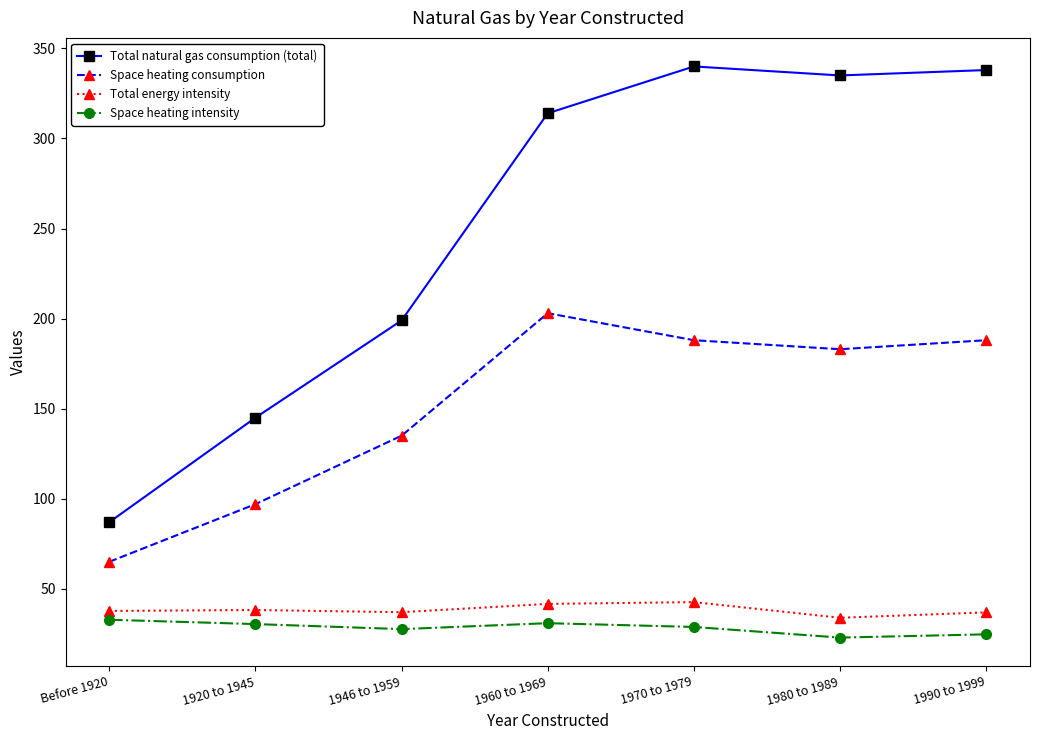

Is this an area chart (filled region under the line)?

No